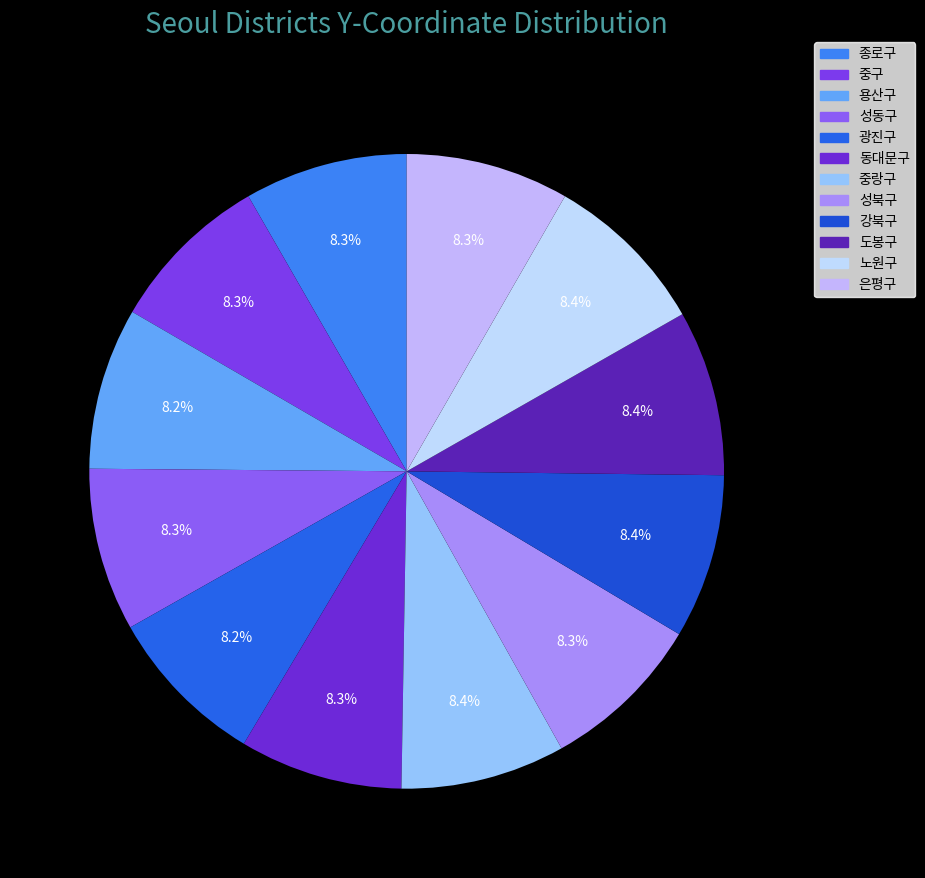

How many slices are in this pie chart?

12